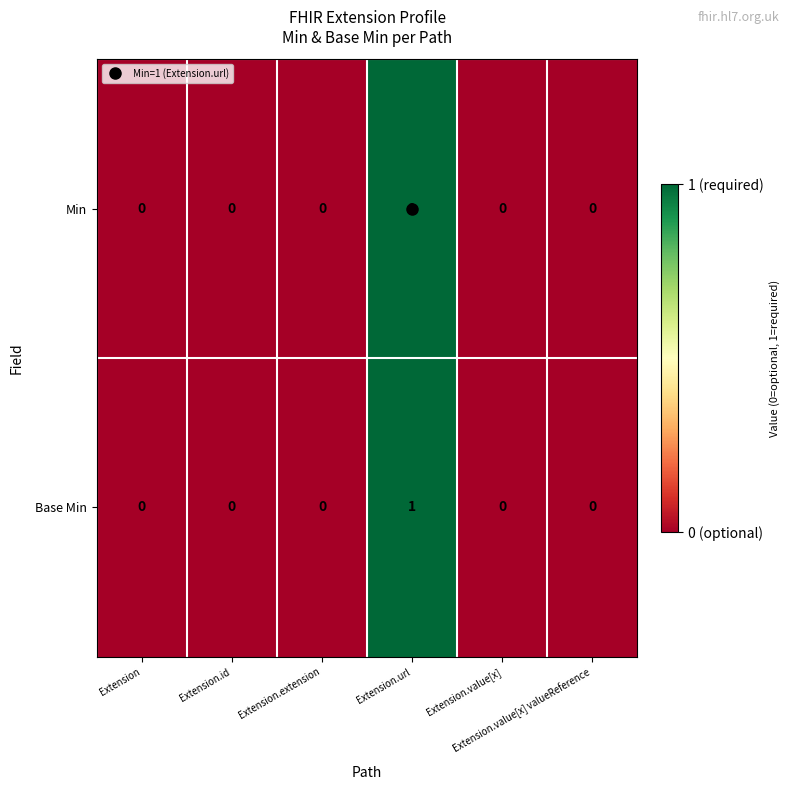

Count the Min values in the range 0 to 1.

6